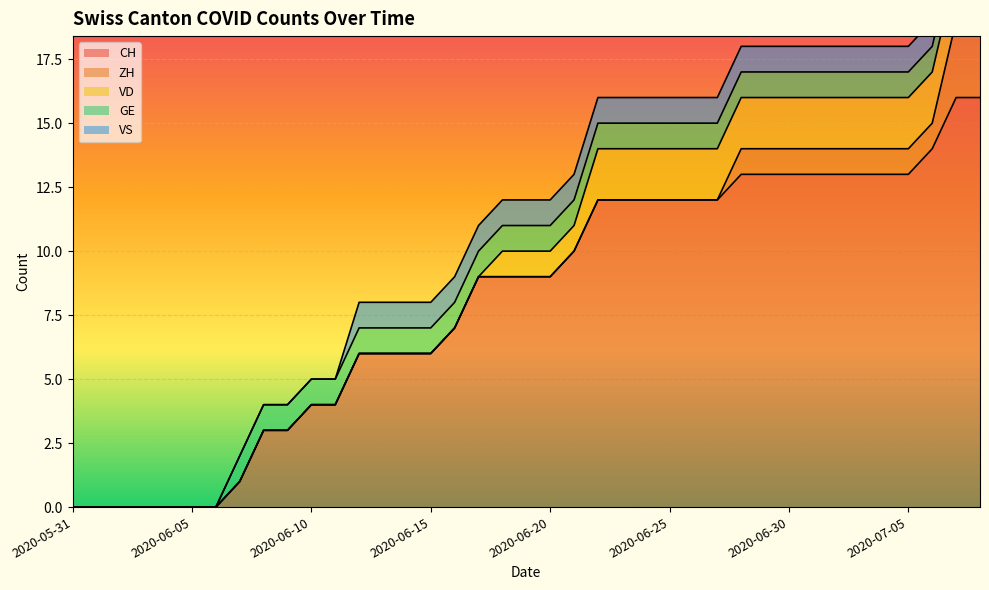

The ZH series shows 1 at 2020-06-28. True or false?

True